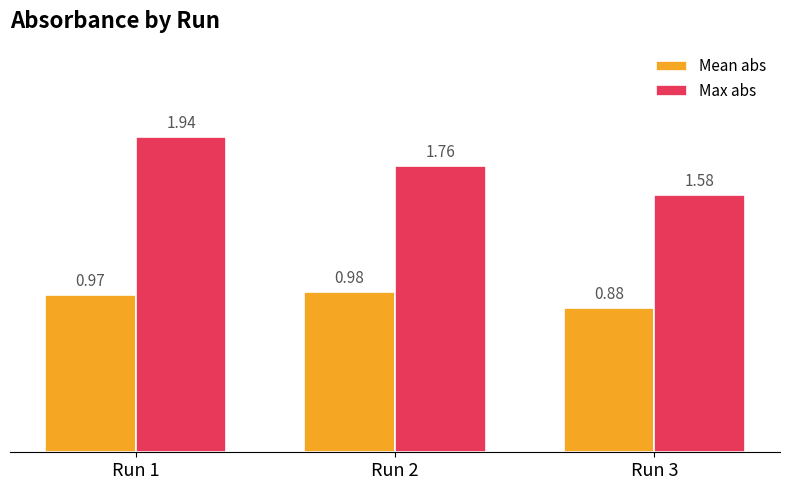

What are all the series names shown in the legend?

Mean abs, Max abs